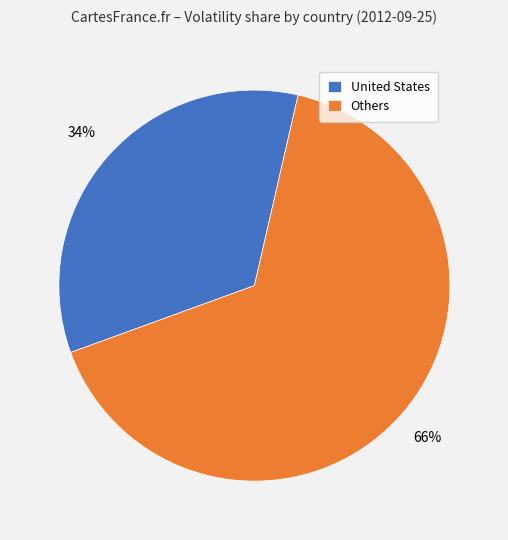

To the nearest percent, what is the difference between the largest and smallest slice percentages?

32%